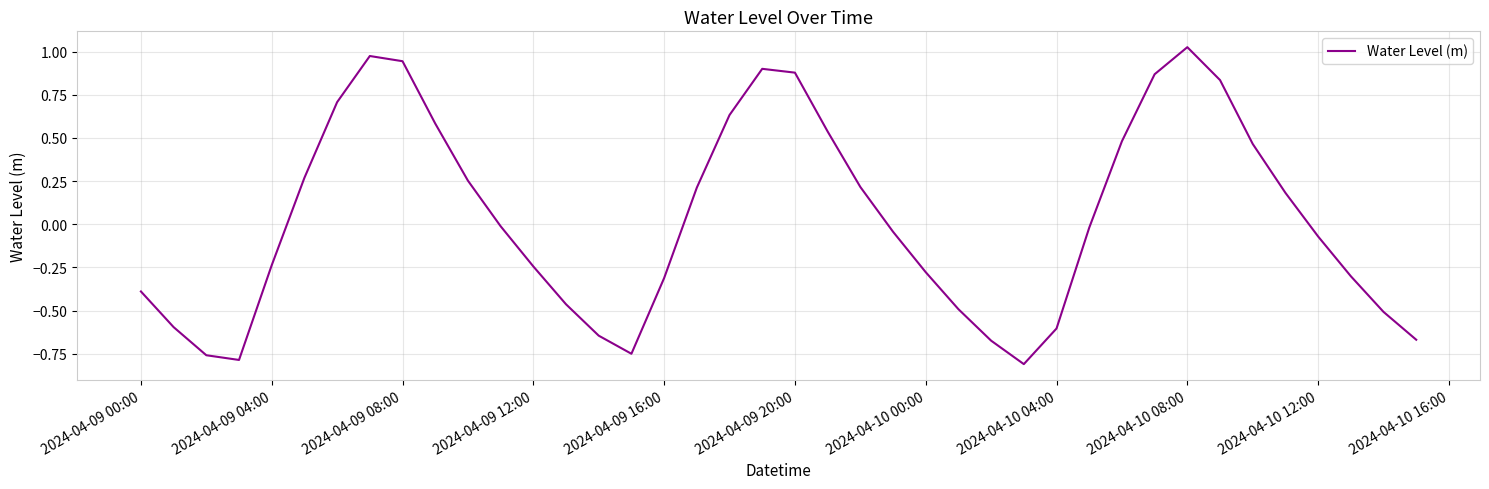

Is this an area chart (filled region under the line)?

No